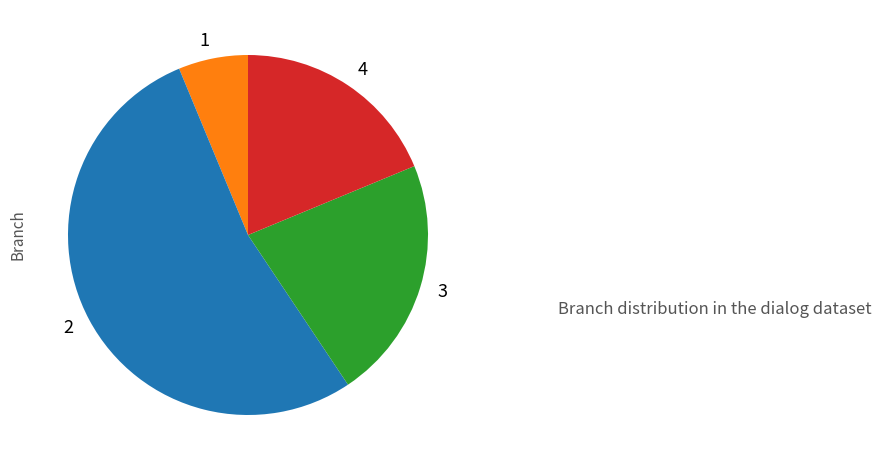

Rank the categories by value from highest to lowest.

2, 3, 4, 1